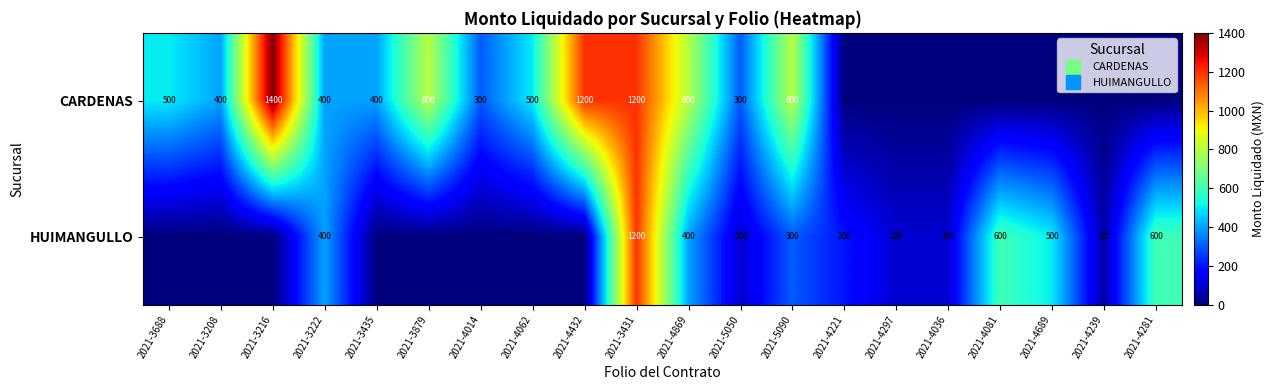

Rank the series by their average value, from lowest to highest.

HUIMANGULLO, CARDENAS